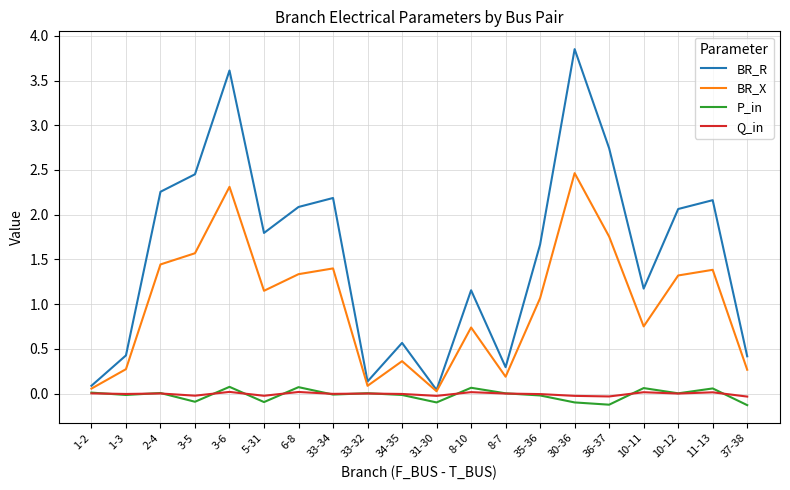

Does the chart have visible grid lines?

Yes